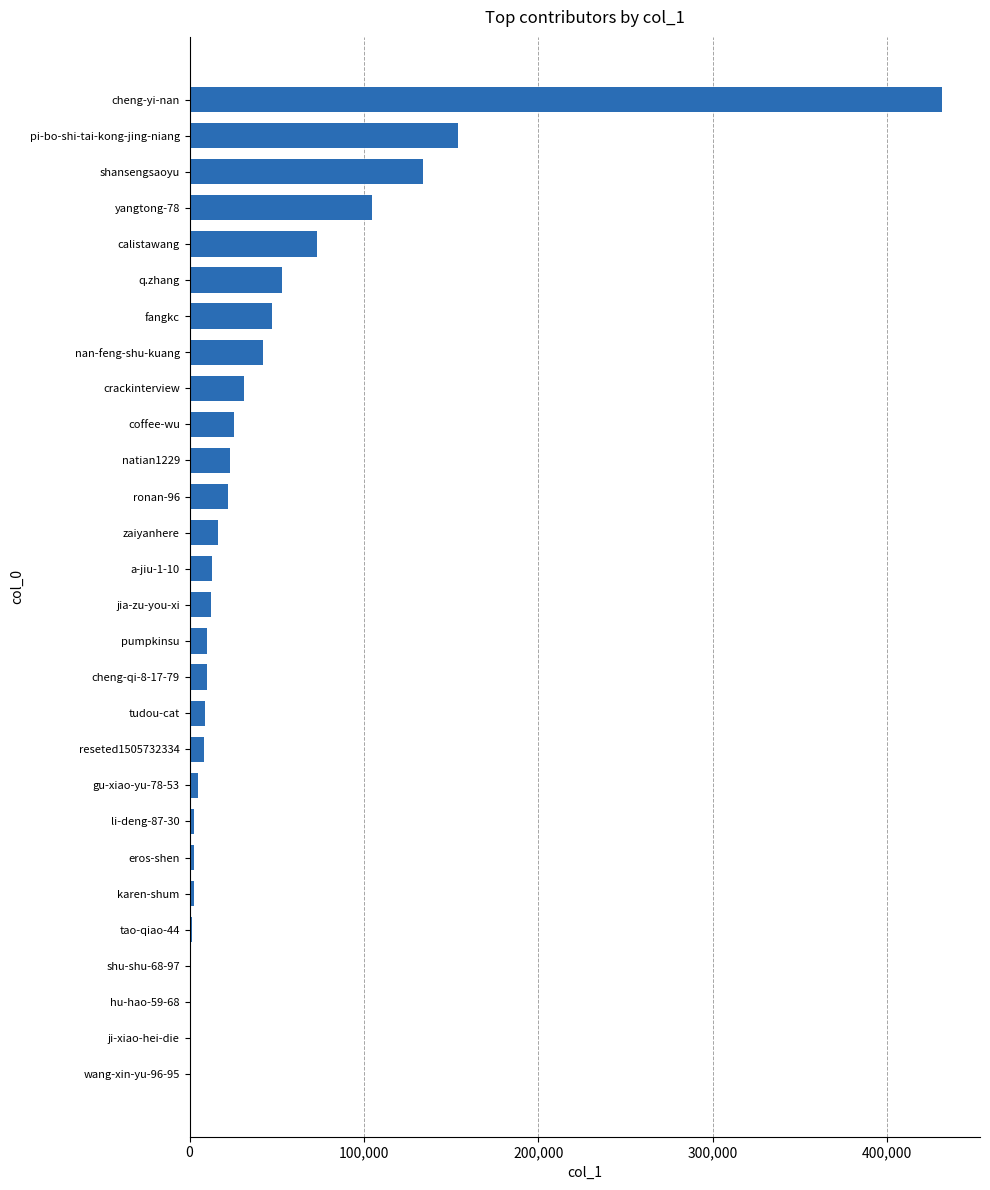

Are the bars horizontal?

Yes